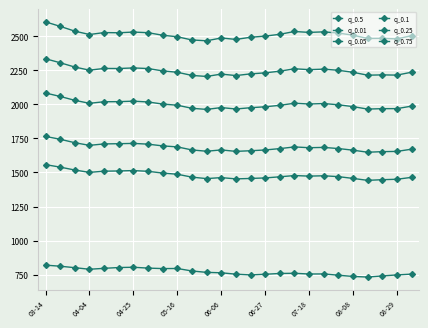

True or false: q_0.5 has more than 2 interior local peaks.

True